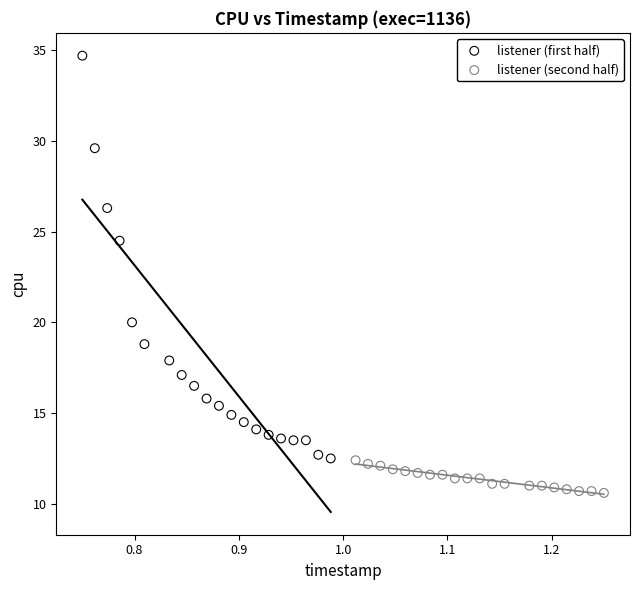

Which series contains the lowest Y value?

listener (second half)